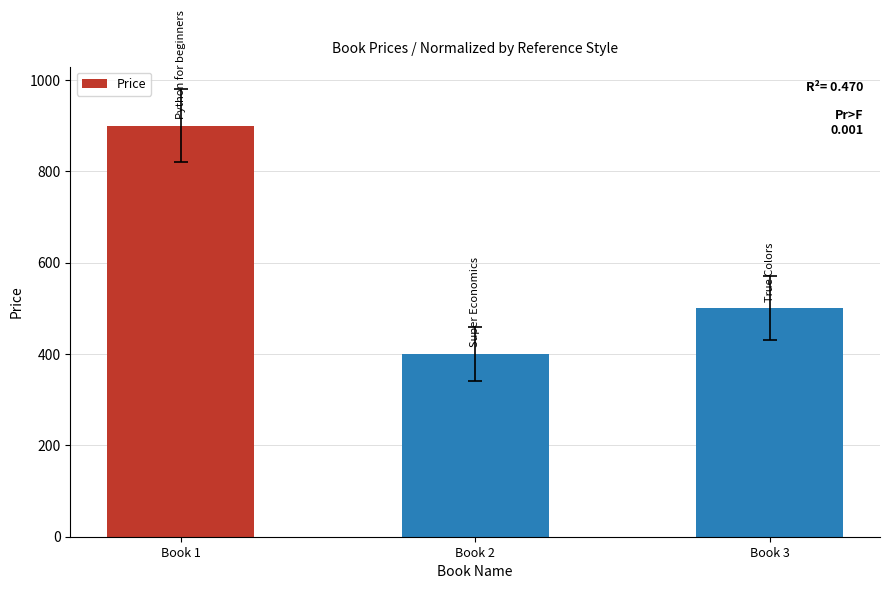

Which has a higher value, Book 3 or Book 2?

Book 3